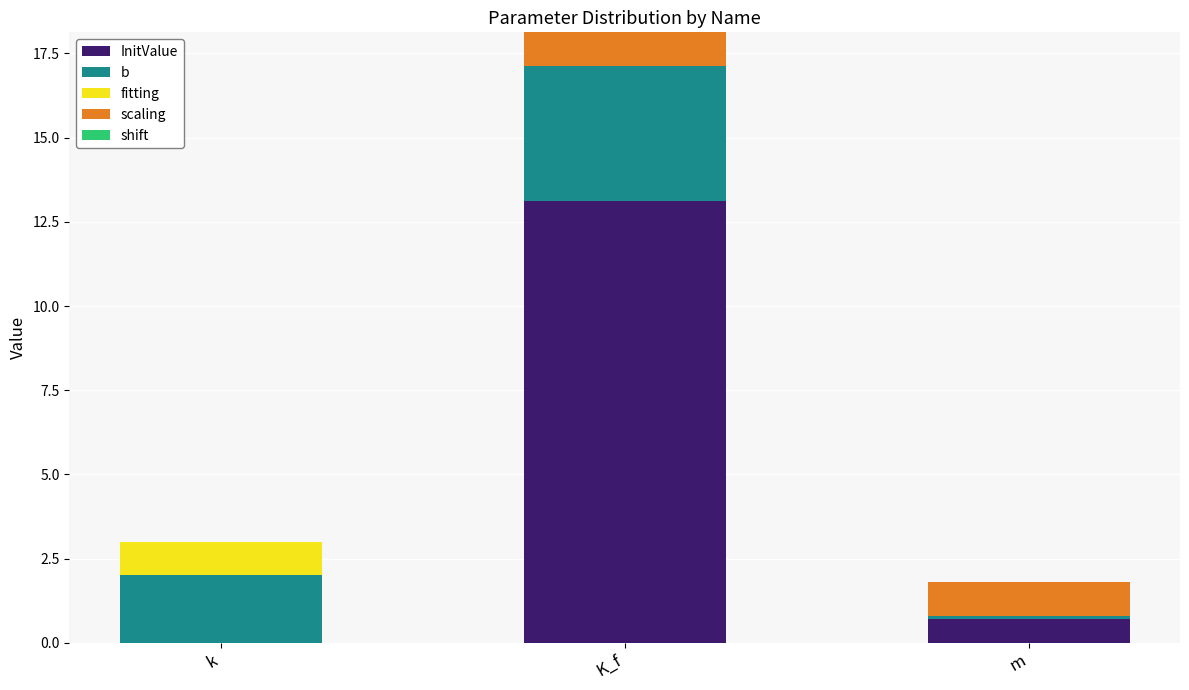

At which category is the sum across all series the highest?

K_f